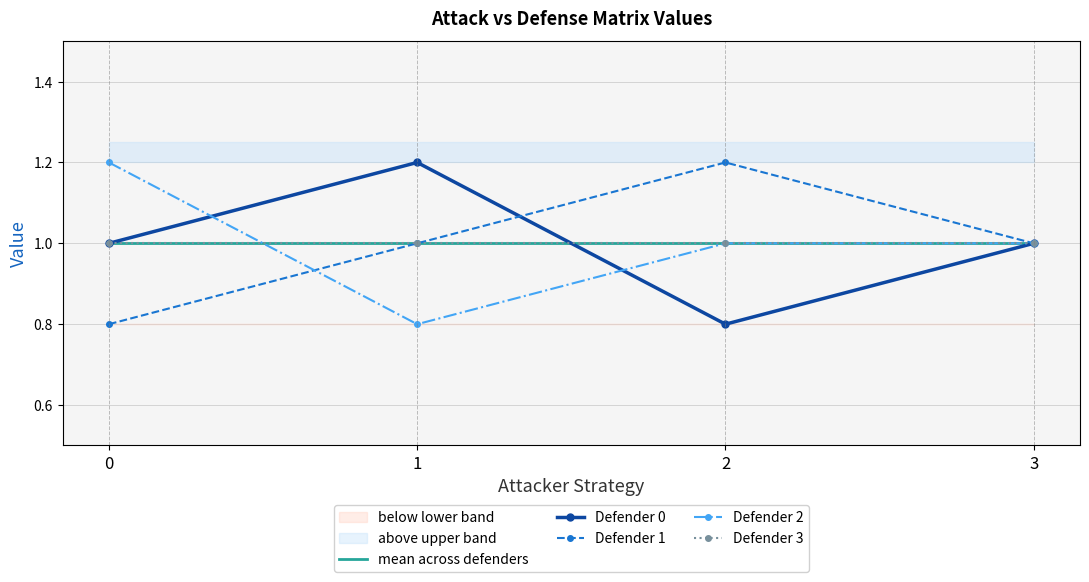

At which label does Defender 0 first exceed 1?

1